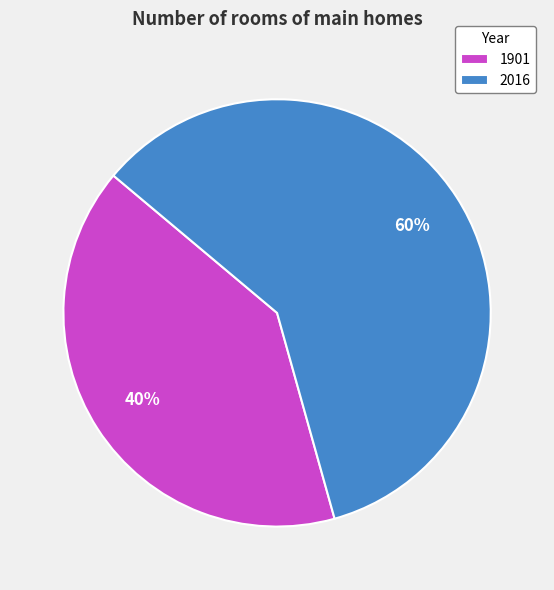

The 2016 slice represents 50% of the pie. True or false?

False